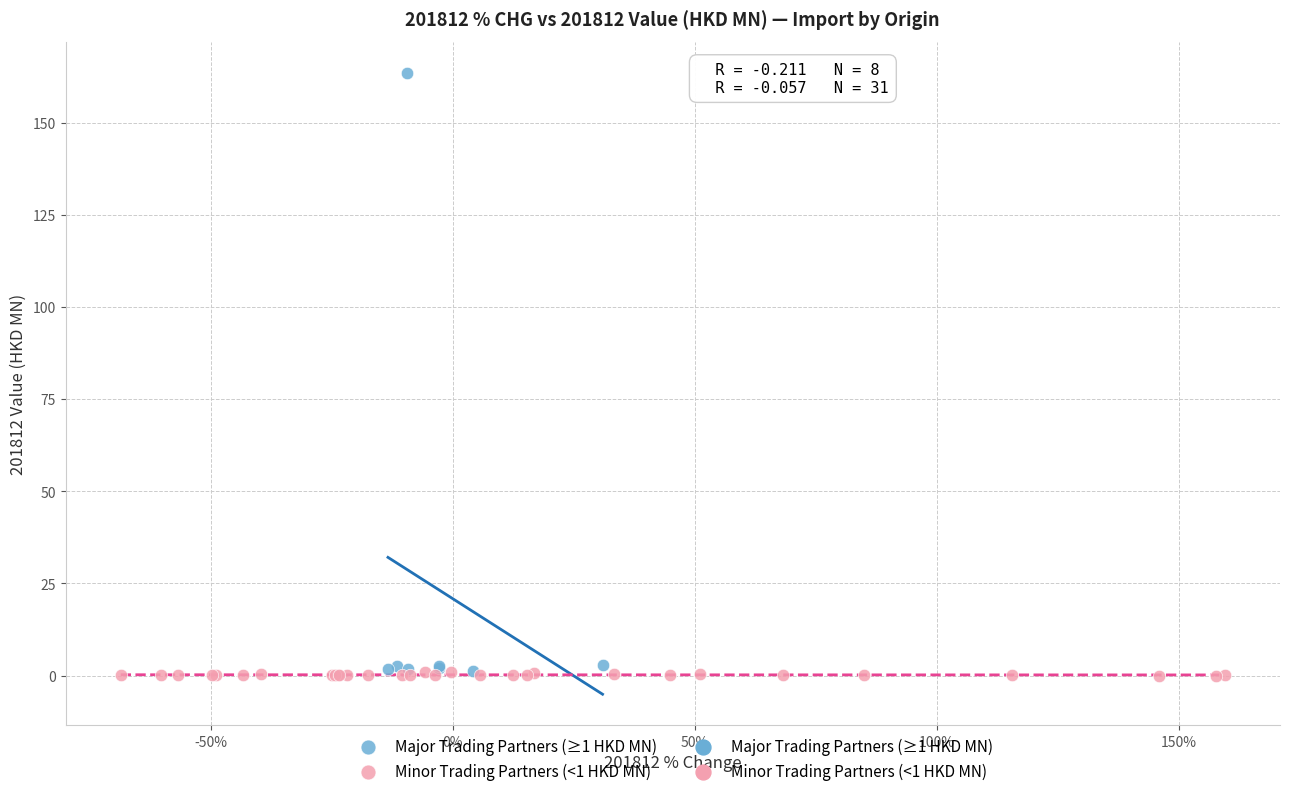

Which series has the largest Y range (max minus min)?

Major Trading Partners (≥1 HKD MN)